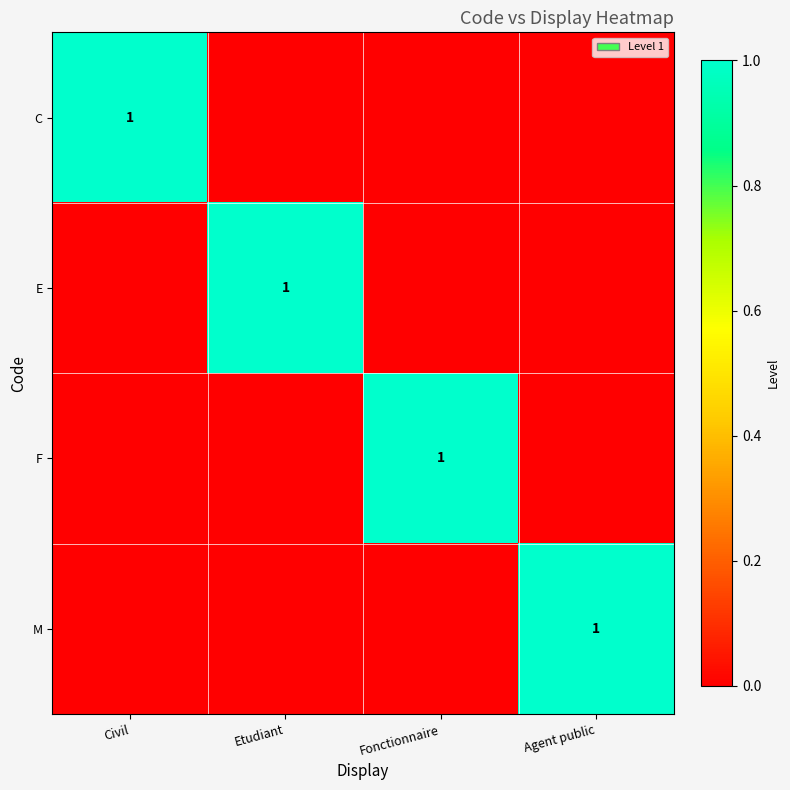

What is the difference between the maximum and minimum values in the F series?

1